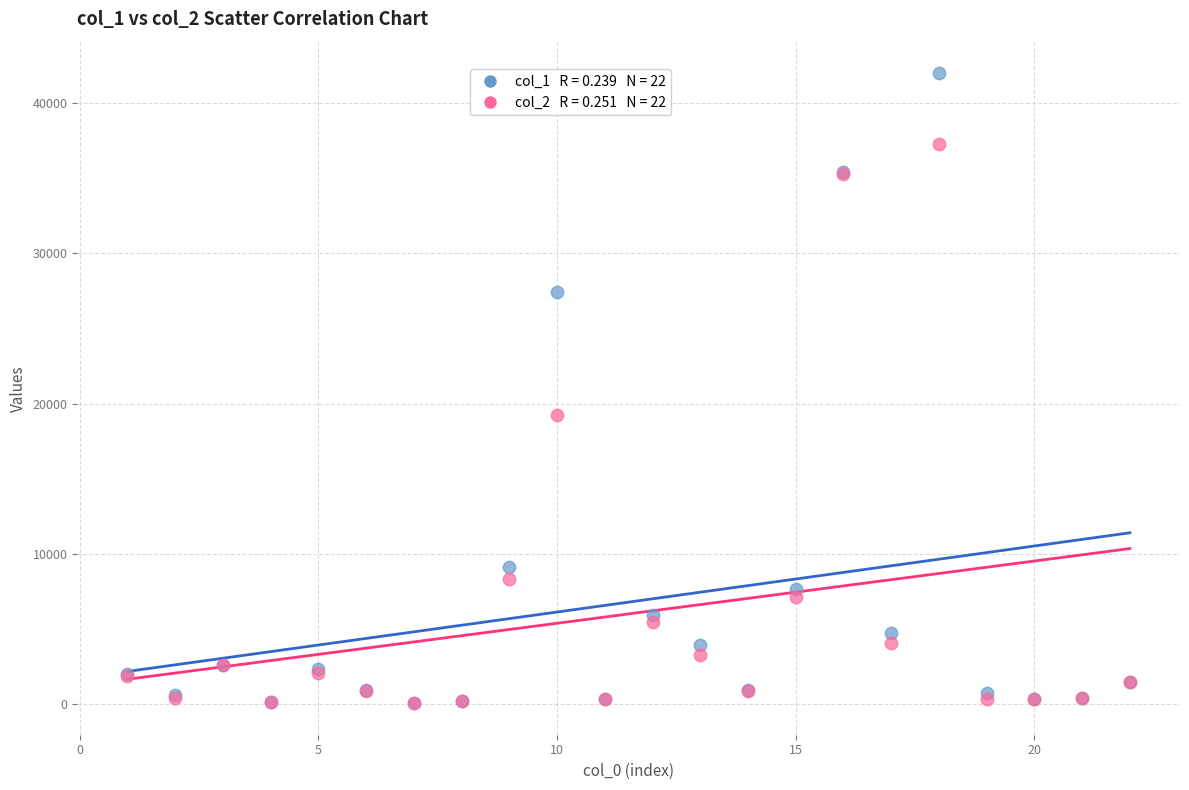

Across all series, what Y value is closest to 21020?

19208.1